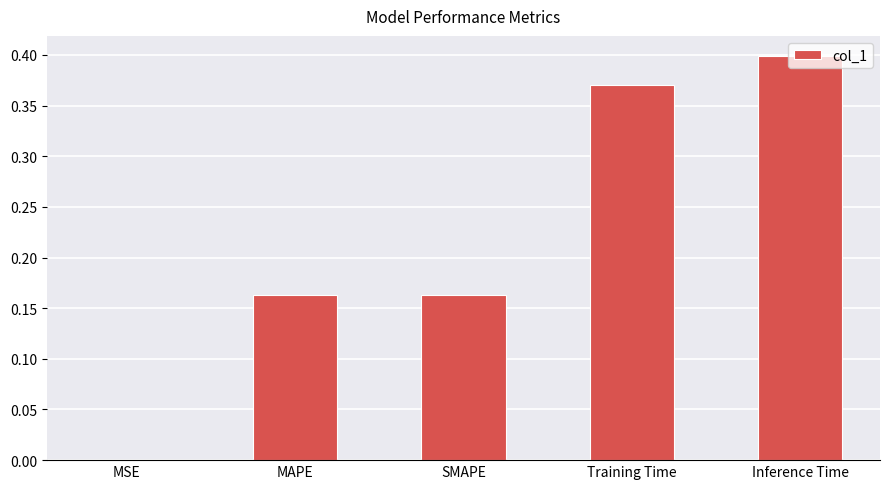

How many data points does each series have?

5